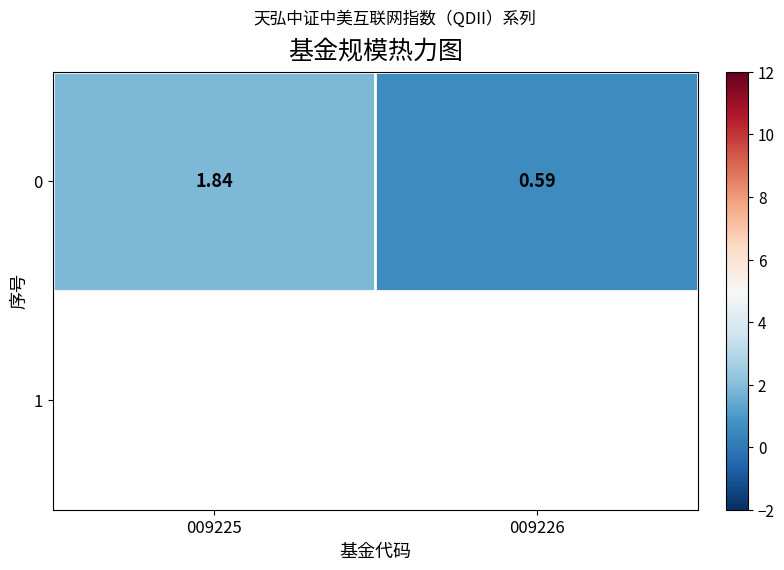

What is the difference between the maximum and minimum values?

1.2